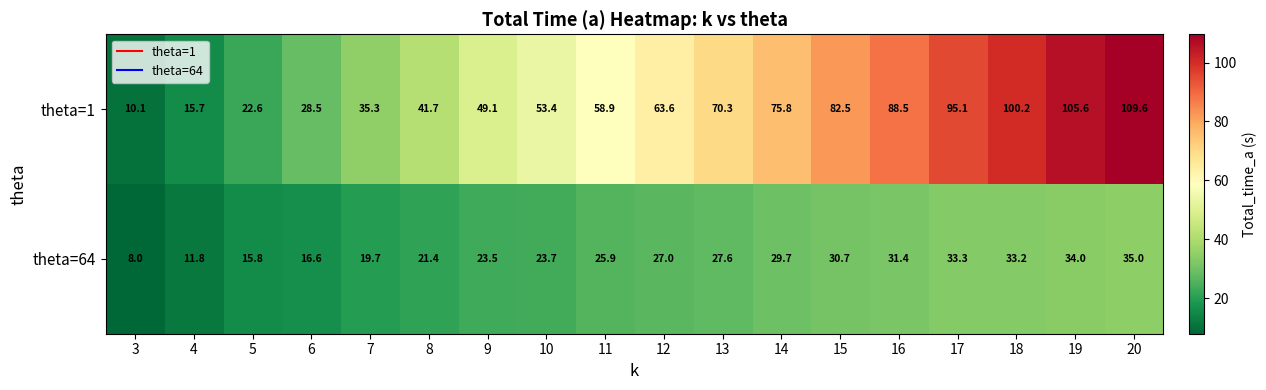

The theta=1 series shows 53.4 at 10. True or false?

True